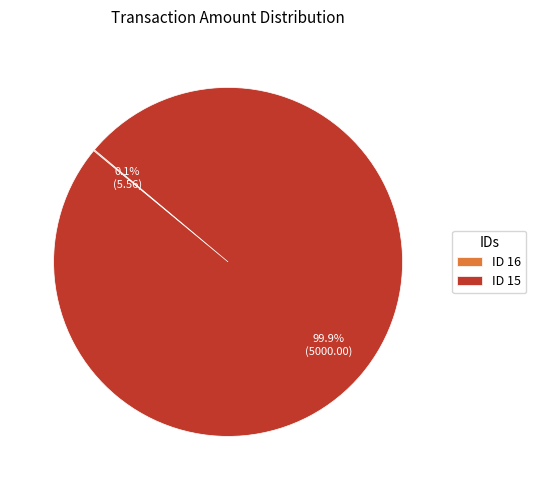

Which category accounts for the majority?

ID 15